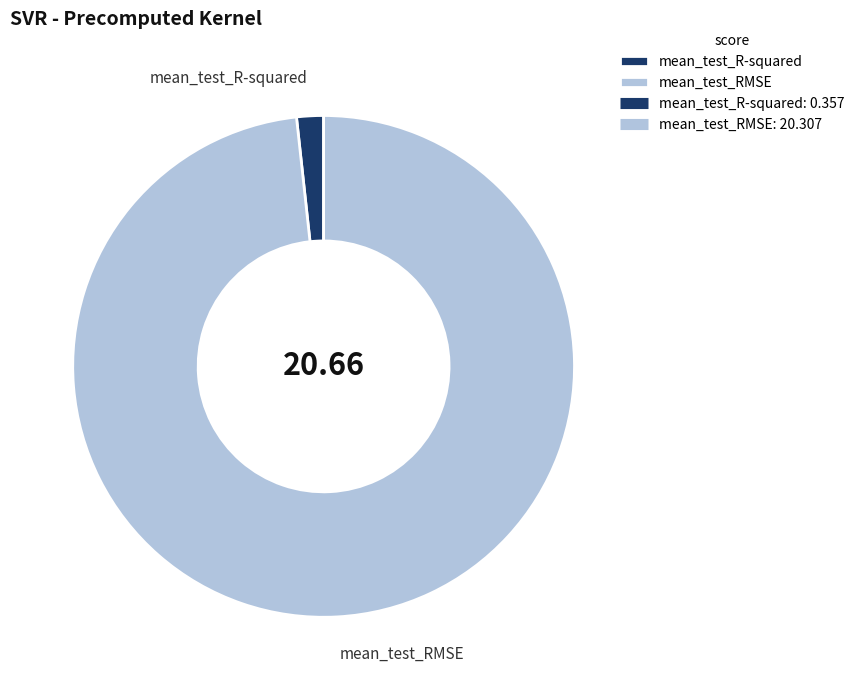

How many segments does this pie chart have?

2